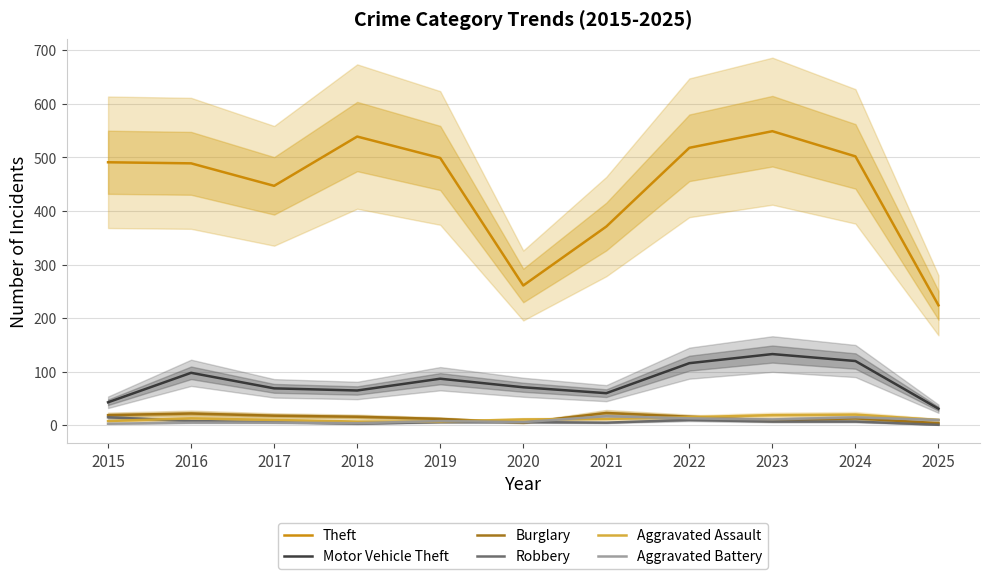

Which series has the largest total across all categories?

Theft